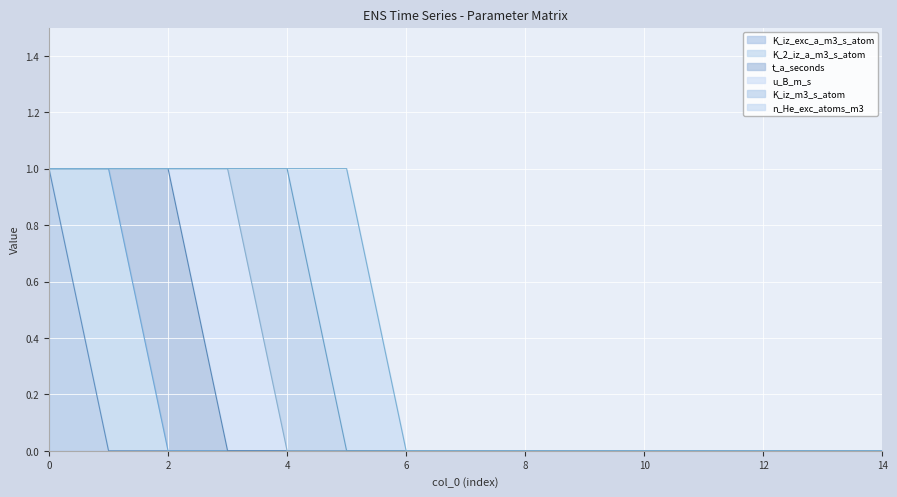

Where is the first local maximum for u_B_m_s?

3